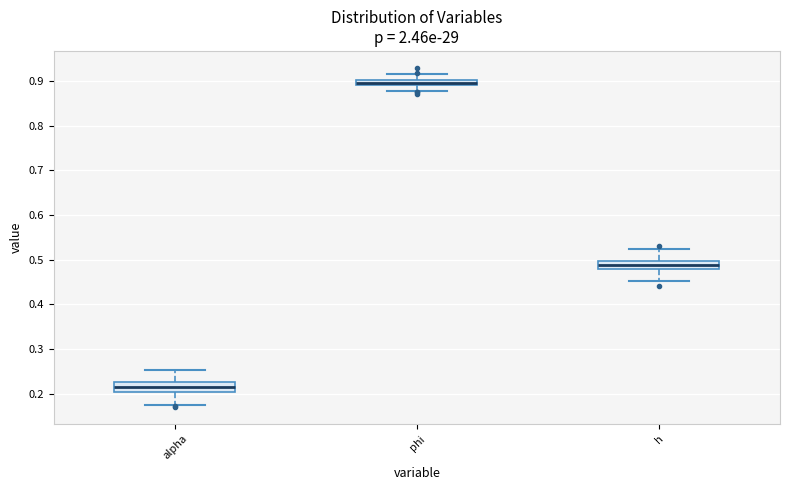

Where is the lower edge of the box for h on the y-axis? The values are not printed on the chart, so give them approximately, as read against the axis.

0.48